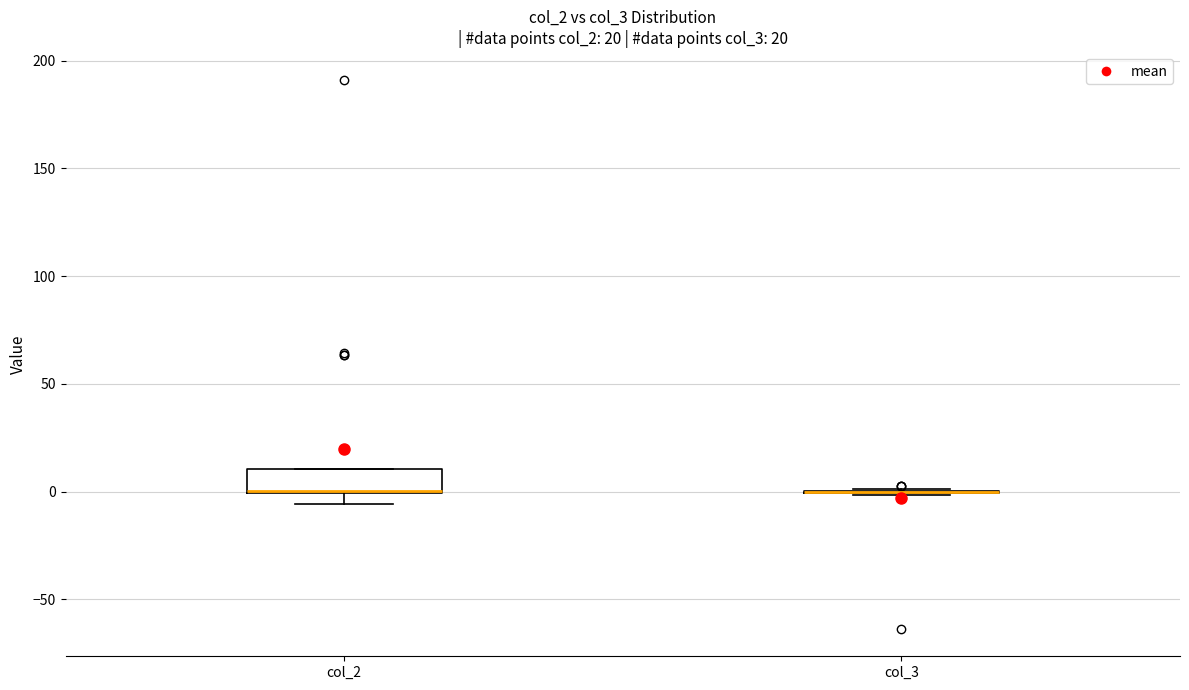

Which box is the tallest, from its lower edge to its upper edge?

col_2